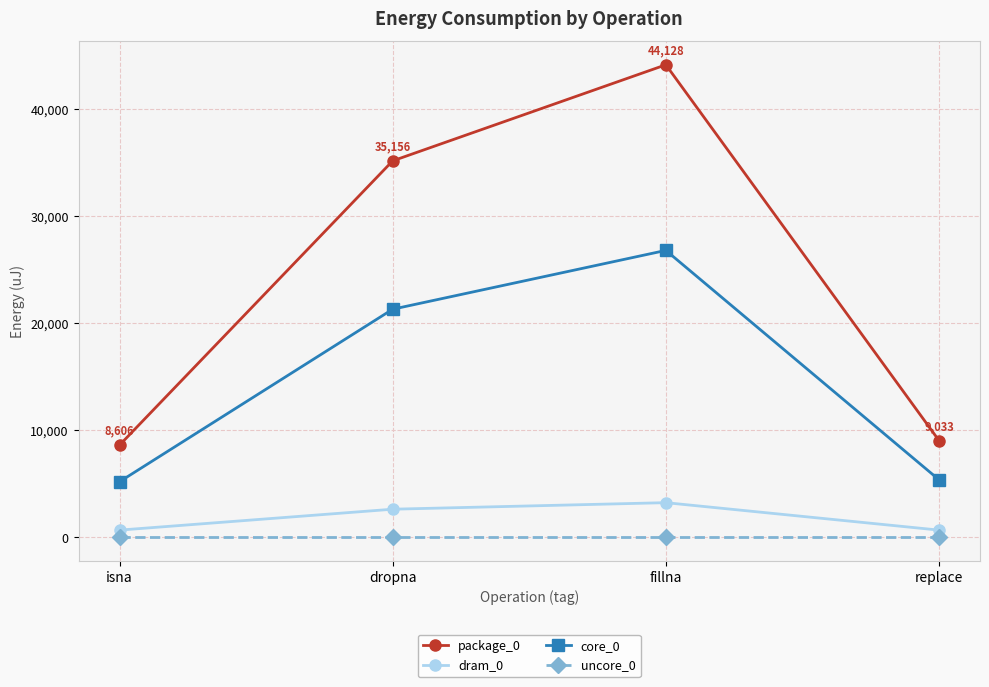

At how many categories does at least one series exceed 42924?

1